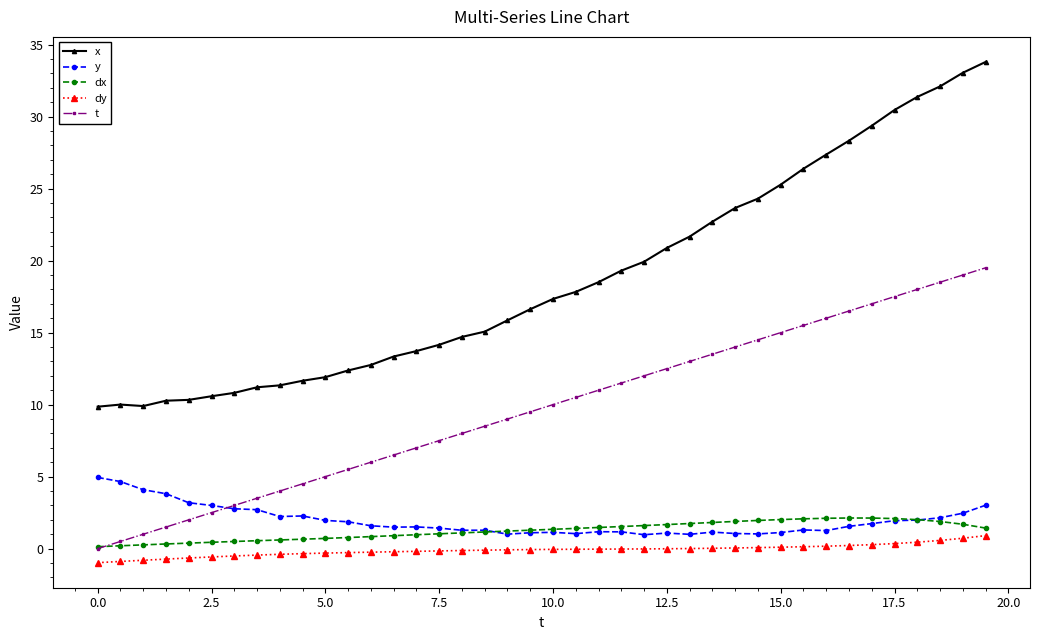

True or false: y has more than 1 interior local peaks.

True